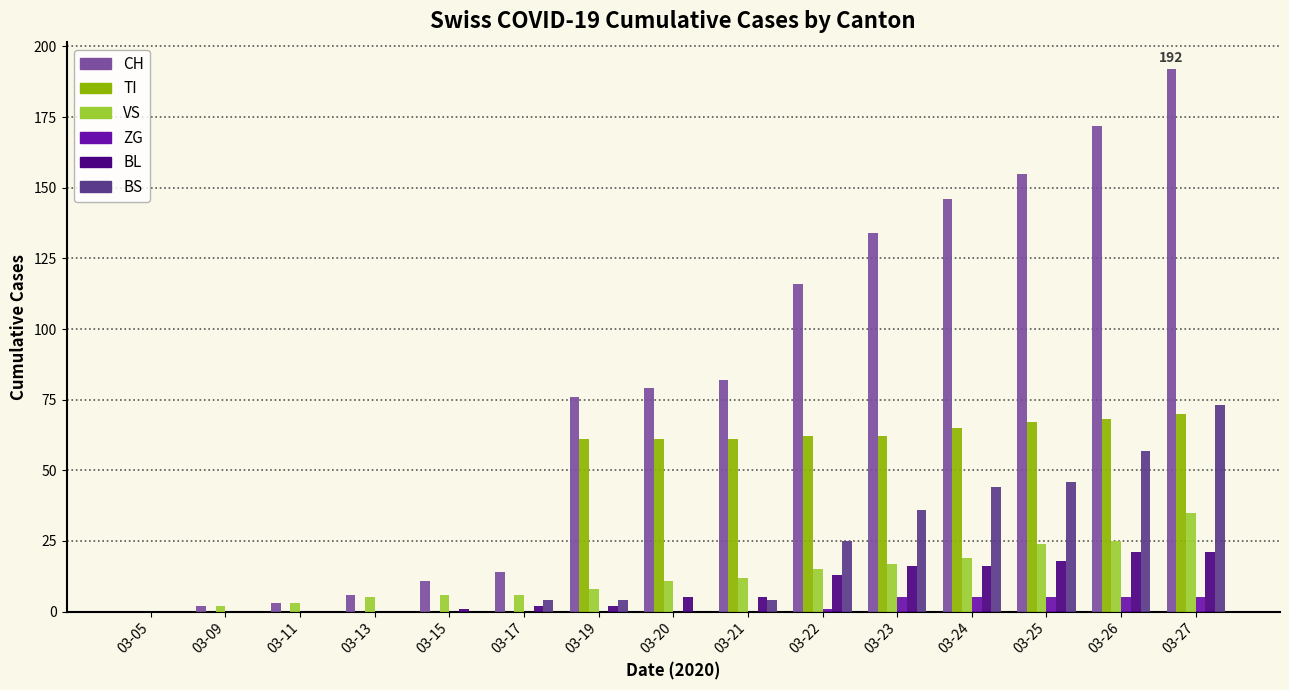

What is the average value of the CH series?

79